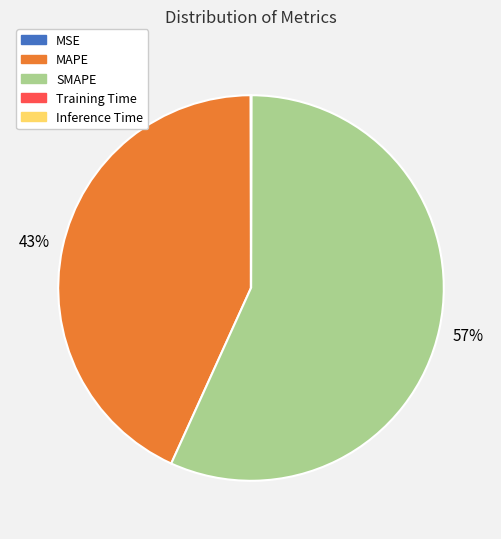

To the nearest percent, what is the difference between the largest and smallest slice percentages?

57%